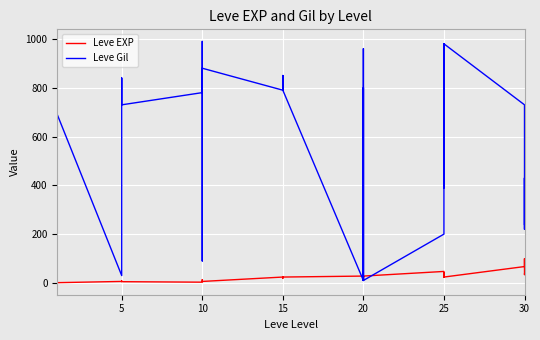

What is the difference between the maximum and minimum values in the Leve EXP series?

98